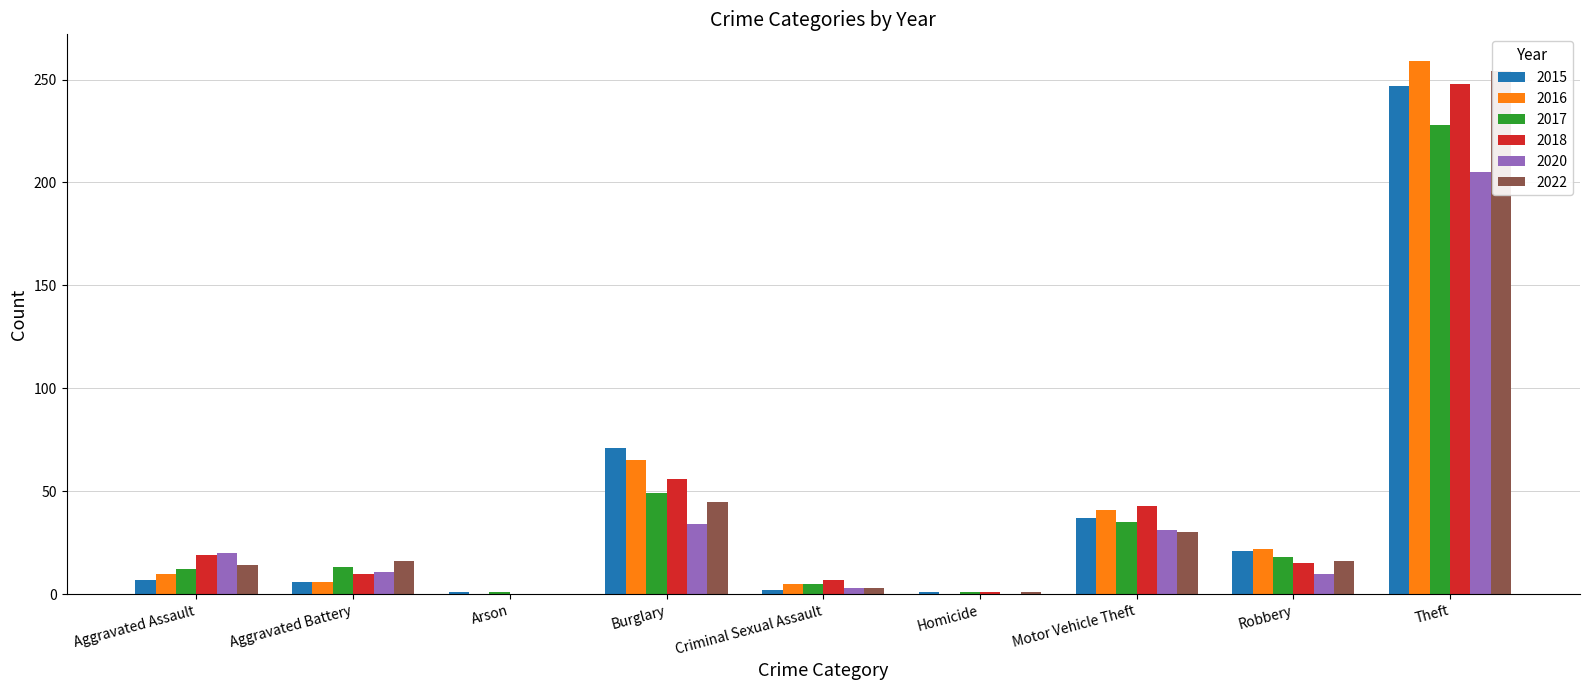

True or false: 2020 has a value of 10 at Robbery.

True